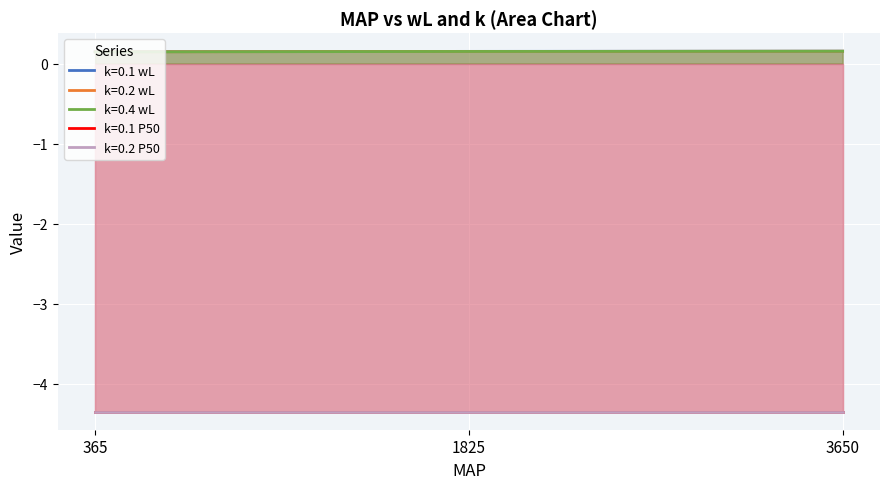

At which label is k=0.1 wL closest to 0?

365